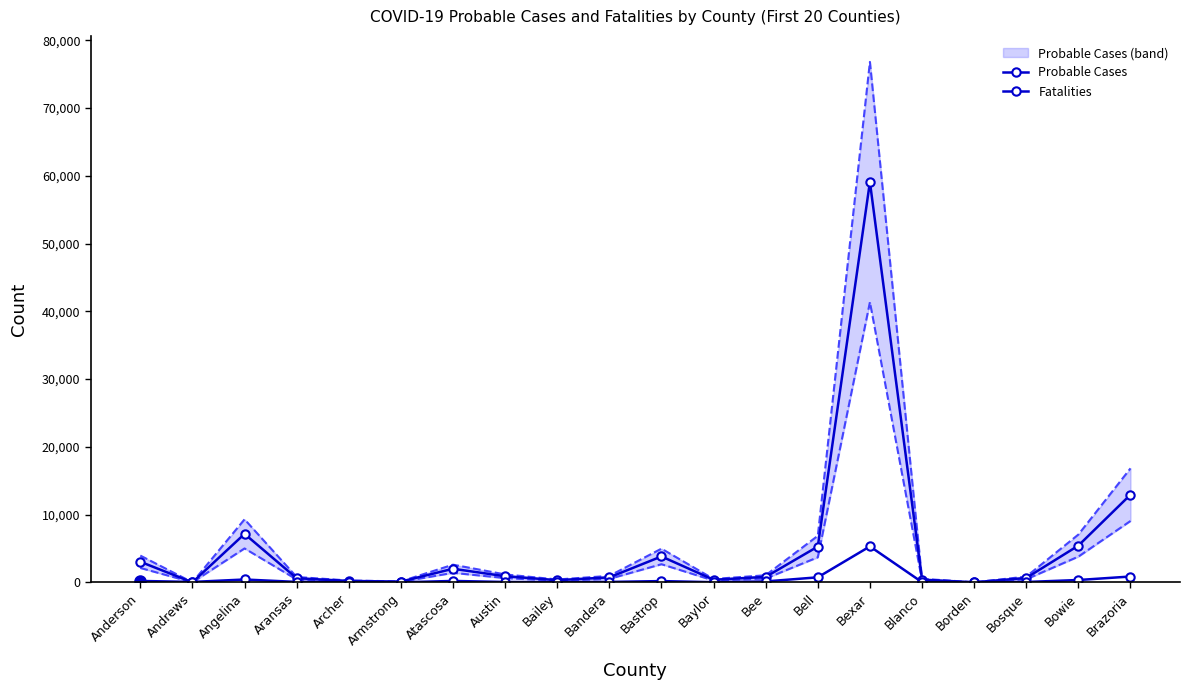

At which label does Probable Cases lower reach its peak?

Bexar